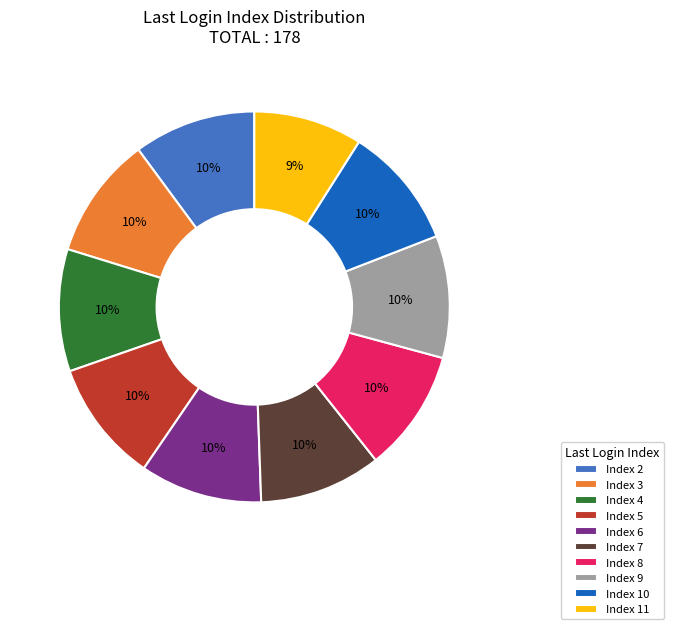

To the nearest percent, what is the combined percentage of Index 9 and Index 10?

20%